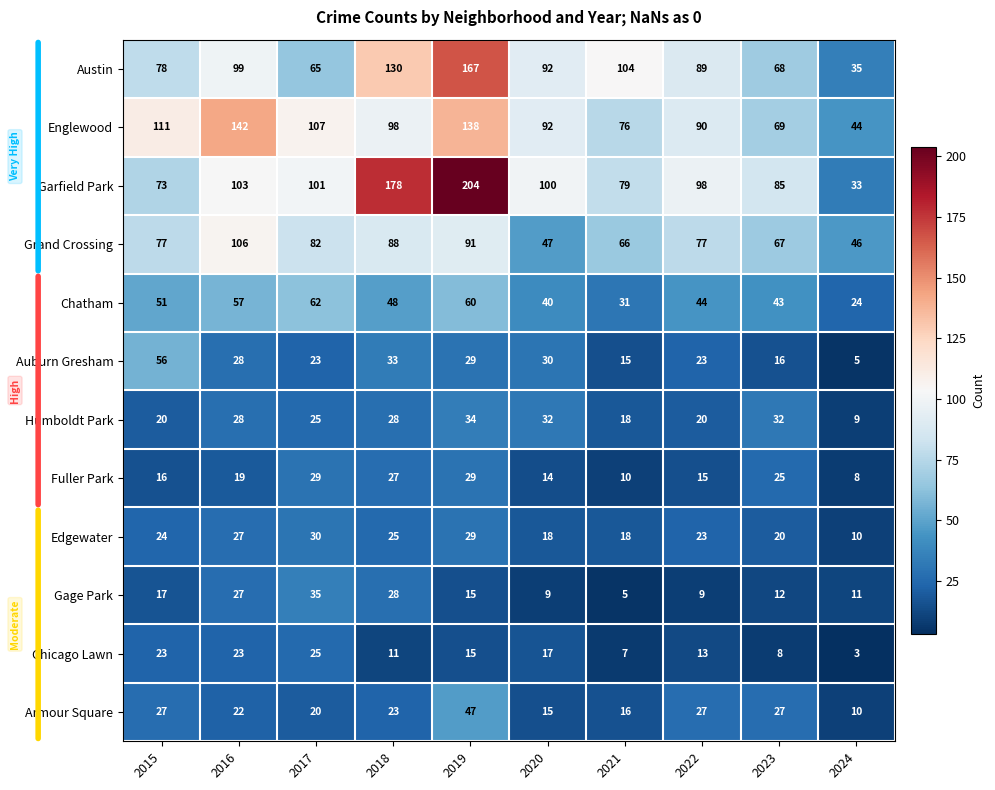

Which series changed the most between 2016 and 2019?

Garfield Park